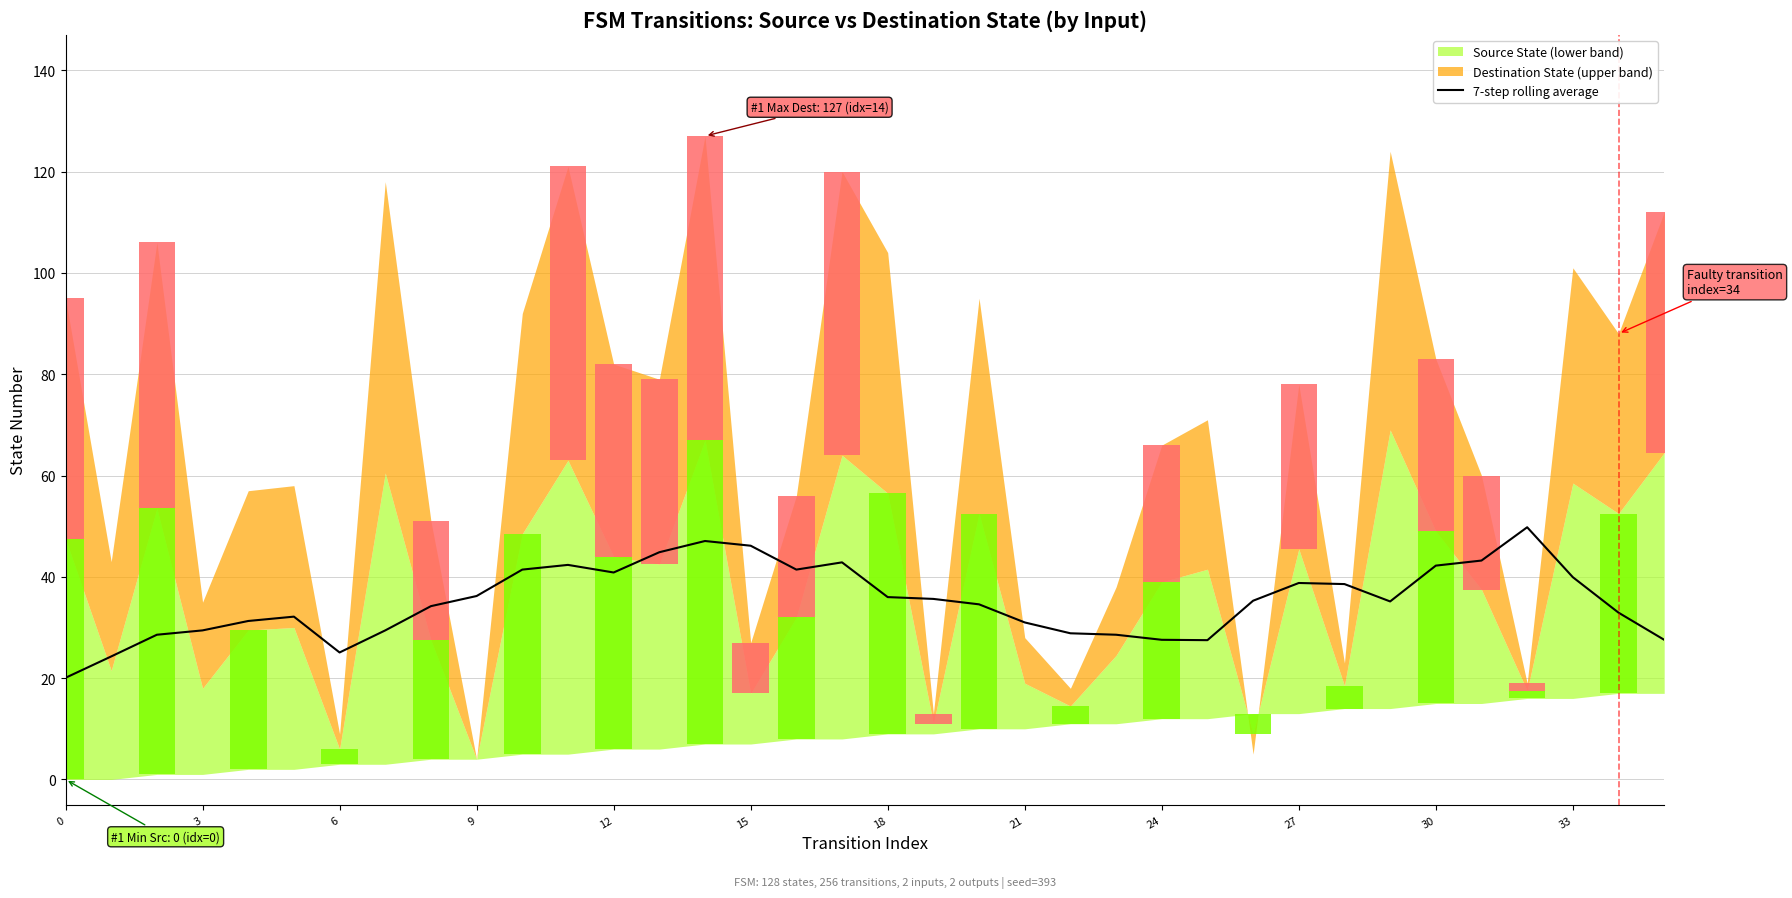

Is it true that 7-step rolling average equals 42.2 at 30?

True